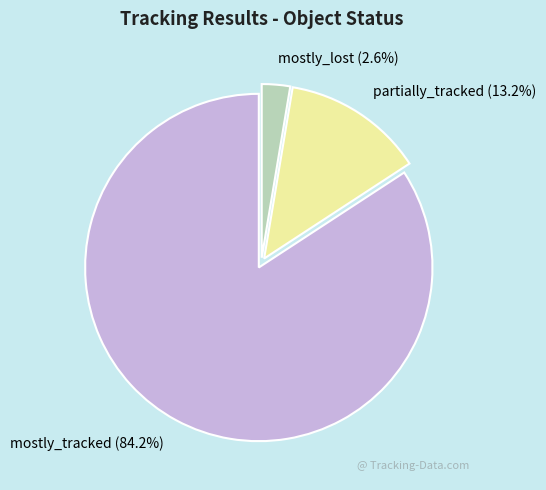

Which category has the biggest portion of the pie?

mostly_tracked